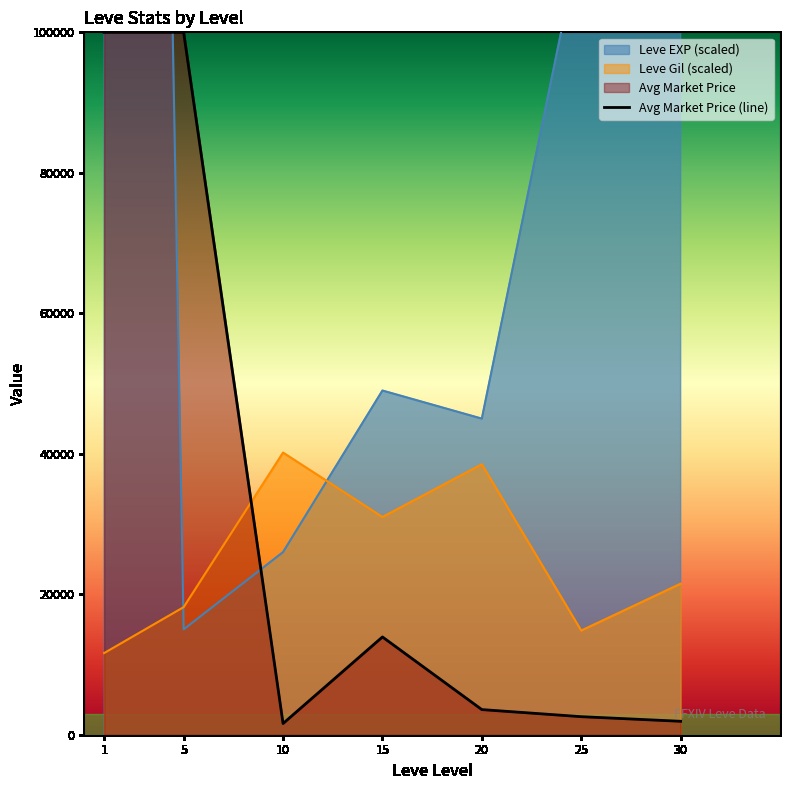

Which has a higher value, 15 or 25?

15